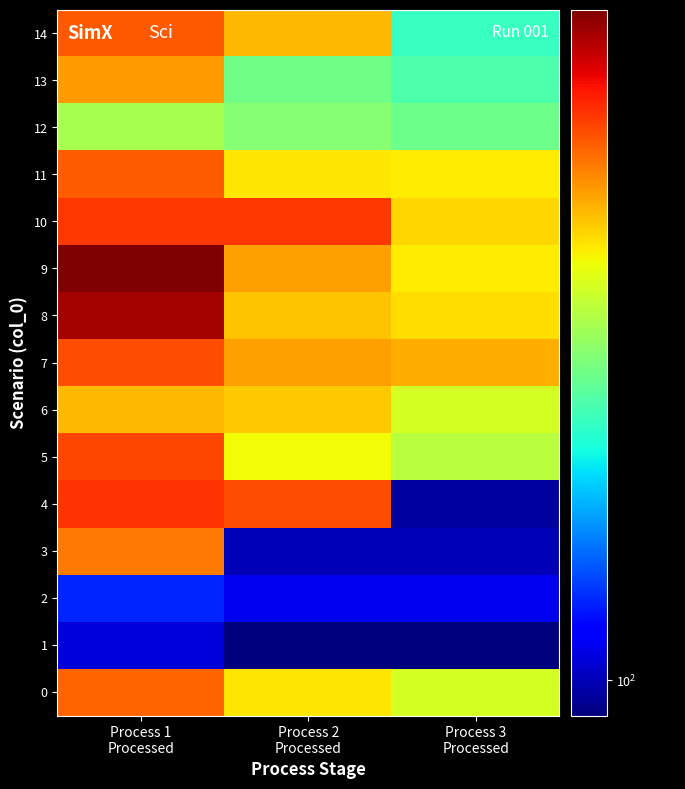

Reading left to right, extract all data points from this chart.

0: Process 1
Processed=215	Process 2
Processed=187	Process 3
Processed=176
1: Process 1
Processed=103	Process 2
Processed=95	Process 3
Processed=95
2: Process 1
Processed=112	Process 2
Processed=105	Process 3
Processed=105
3: Process 1
Processed=210	Process 2
Processed=100	Process 3
Processed=100
4: Process 1
Processed=227	Process 2
Processed=220	Process 3
Processed=98
5: Process 1
Processed=222	Process 2
Processed=183	Process 3
Processed=170
6: Process 1
Processed=196	Process 2
Processed=193	Process 3
Processed=176
7: Process 1
Processed=220	Process 2
Processed=202	Process 3
Processed=199
8: Process 1
Processed=254	Process 2
Processed=194	Process 3
Processed=189
9: Process 1
Processed=263	Process 2
Processed=202	Process 3
Processed=186
10: Process 1
Processed=226	Process 2
Processed=226	Process 3
Processed=190
11: Process 1
Processed=217	Process 2
Processed=187	Process 3
Processed=186
12: Process 1
Processed=167	Process 2
Processed=160	Process 3
Processed=155
13: Process 1
Processed=203	Process 2
Processed=156	Process 3
Processed=149
14: Process 1
Processed=218	Process 2
Processed=196	Process 3
Processed=145